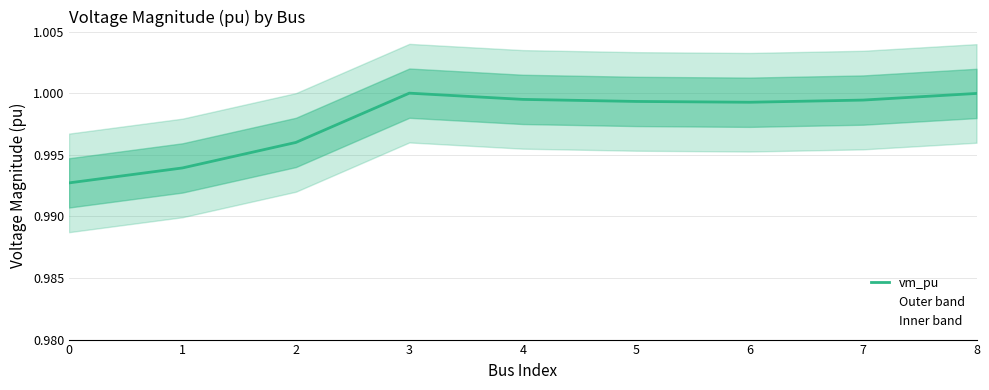

What is the minimum value shown in the chart?

1.0